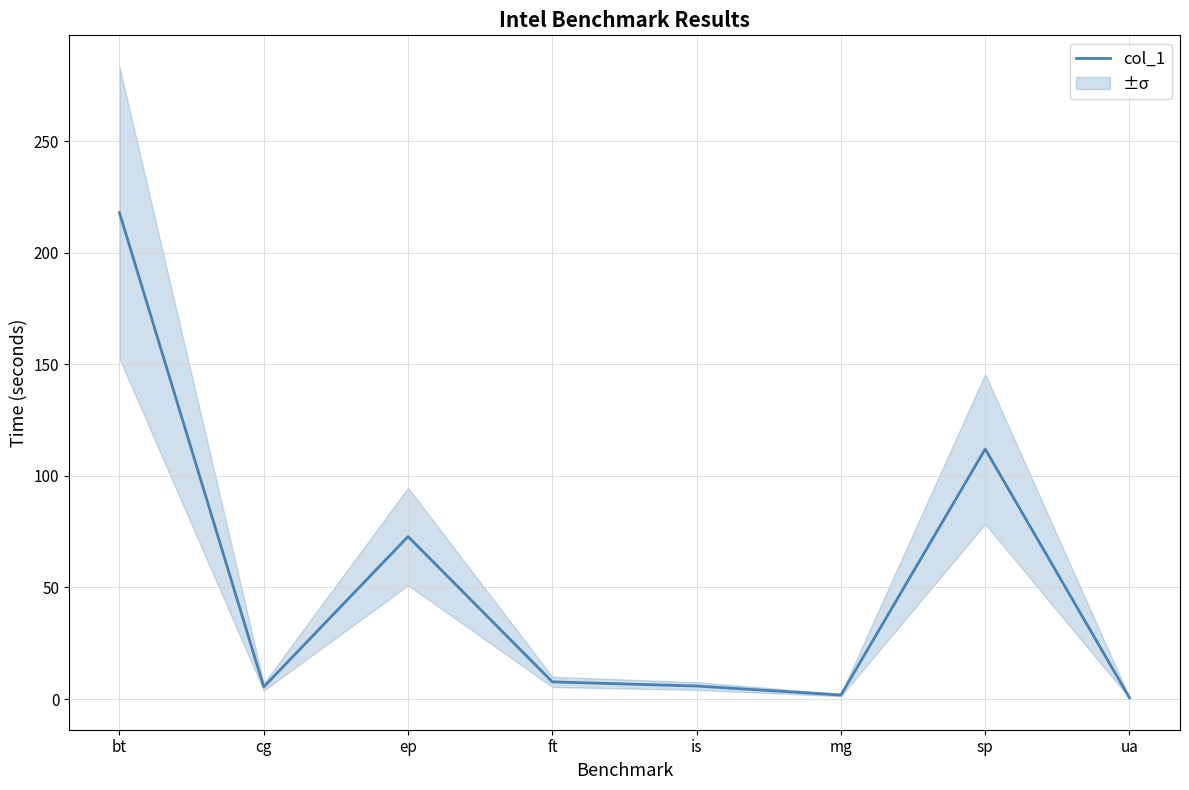

What is the greatest value displayed?

218.0